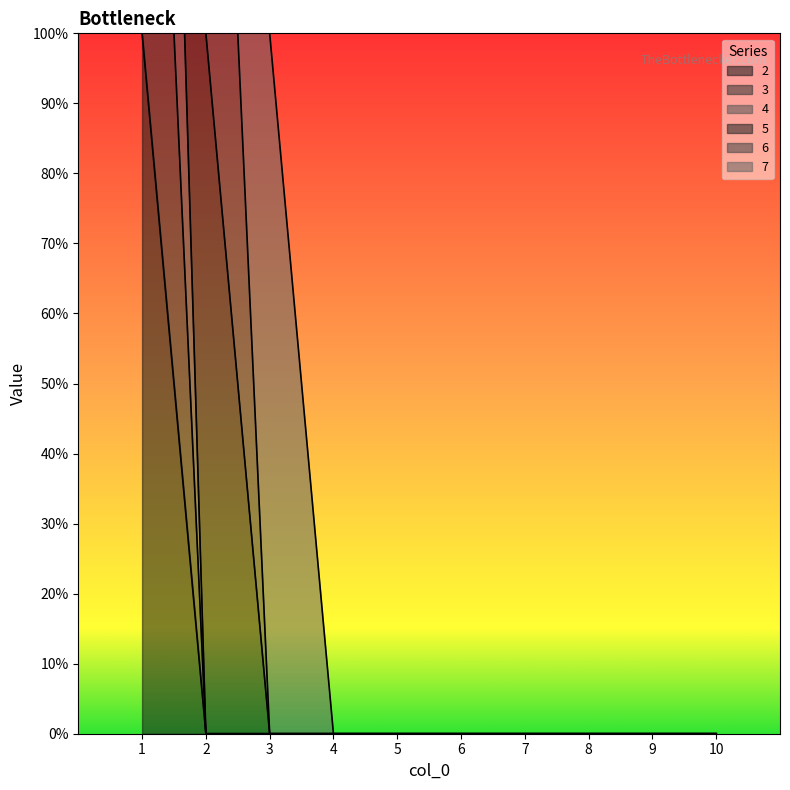

List the labels in order of 4 value, largest first.

1, 2, 3, 4, 5, 6, 7, 8, 9, 10